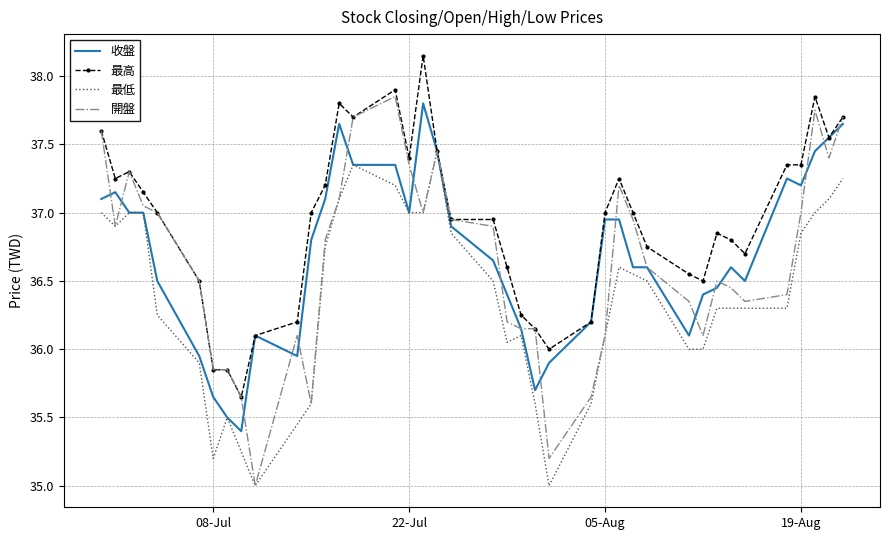

Which series has the largest total across all categories?

最高